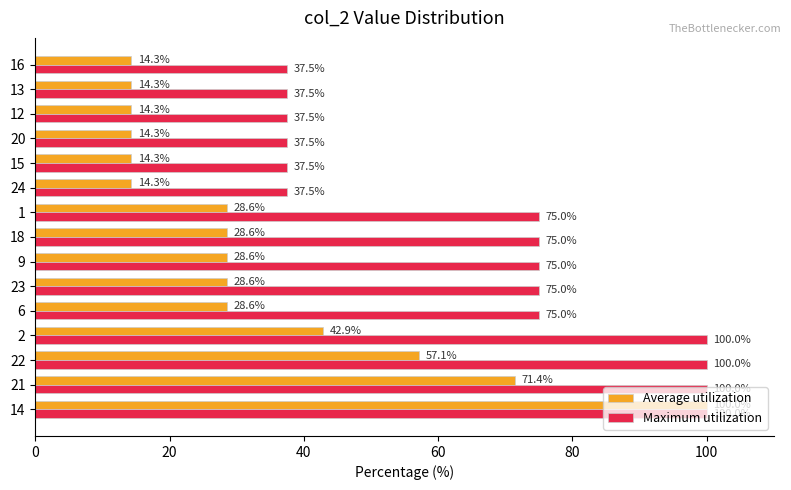

The value of Average utilization at 2 is 8.8. True or false?

False